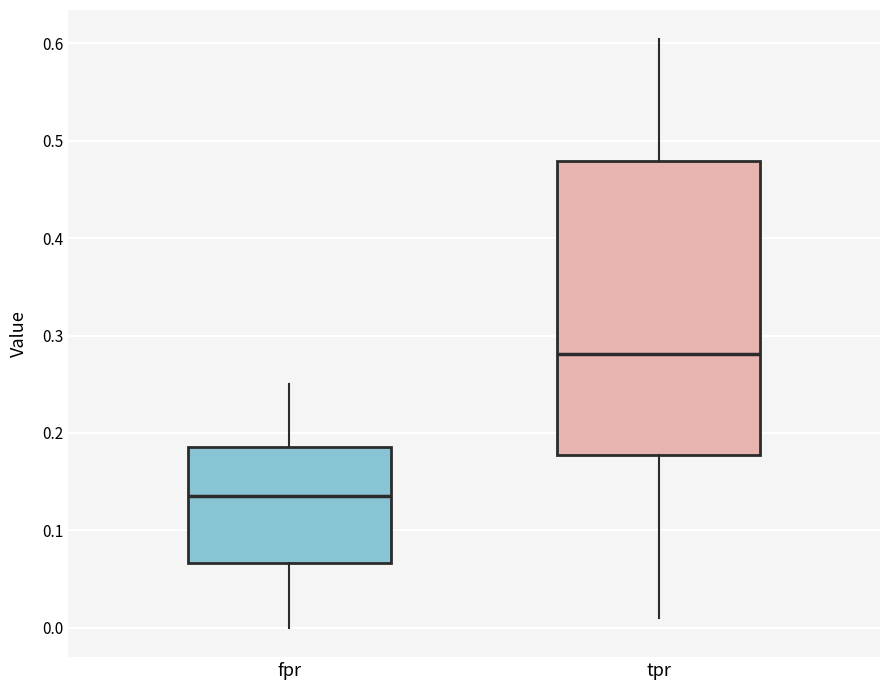

Reading left to right, transcribe this box plot: for each box, give where its median line is, the range the box spans, and where its two whiskers end, as read against the y-axis. The values are not printed on the chart, so give them approximately, as read against the axis.

fpr: median 0.14, box 0.07 to 0.19, whiskers 0.00 to 0.25
tpr: median 0.28, box 0.18 to 0.48, whiskers 0.01 to 0.60